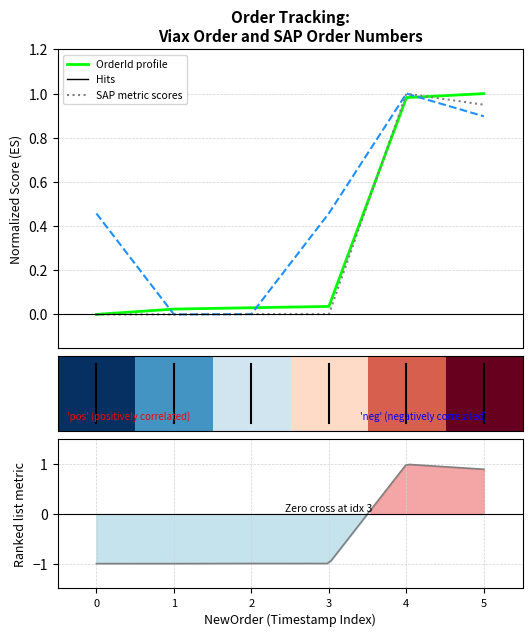

True or false: SAPOrderInbound has more than 0 interior local peaks.

True